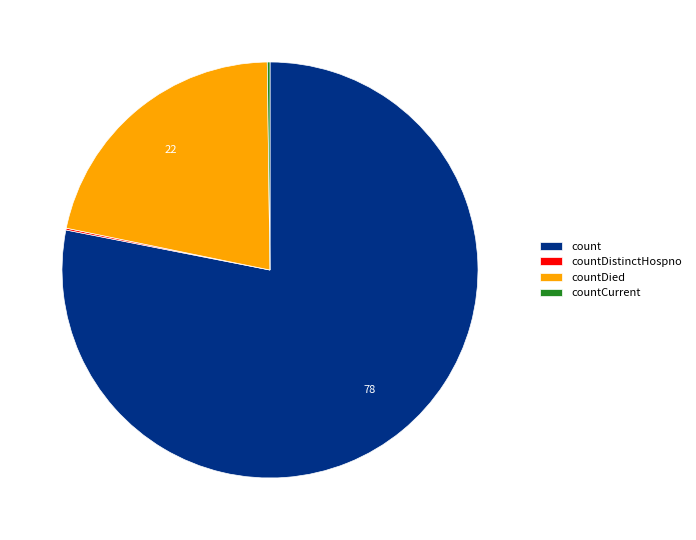

Which slice is the largest?

count